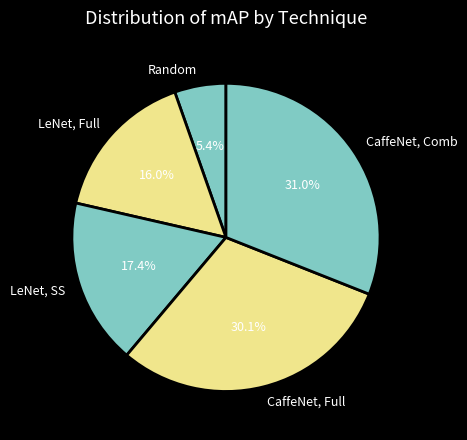

What percentage is the Random slice, to the nearest percent?

5%